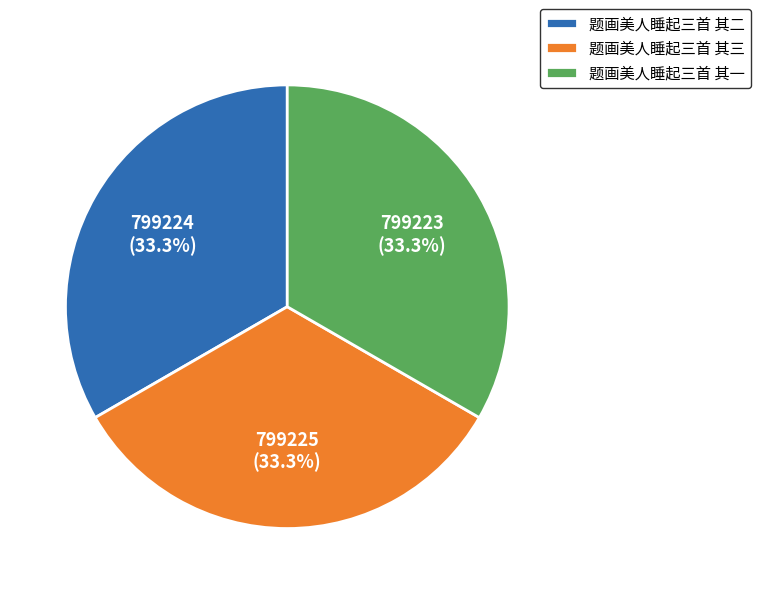

Is it true that 题画美人睡起三首 其一 is 21% of the pie?

False